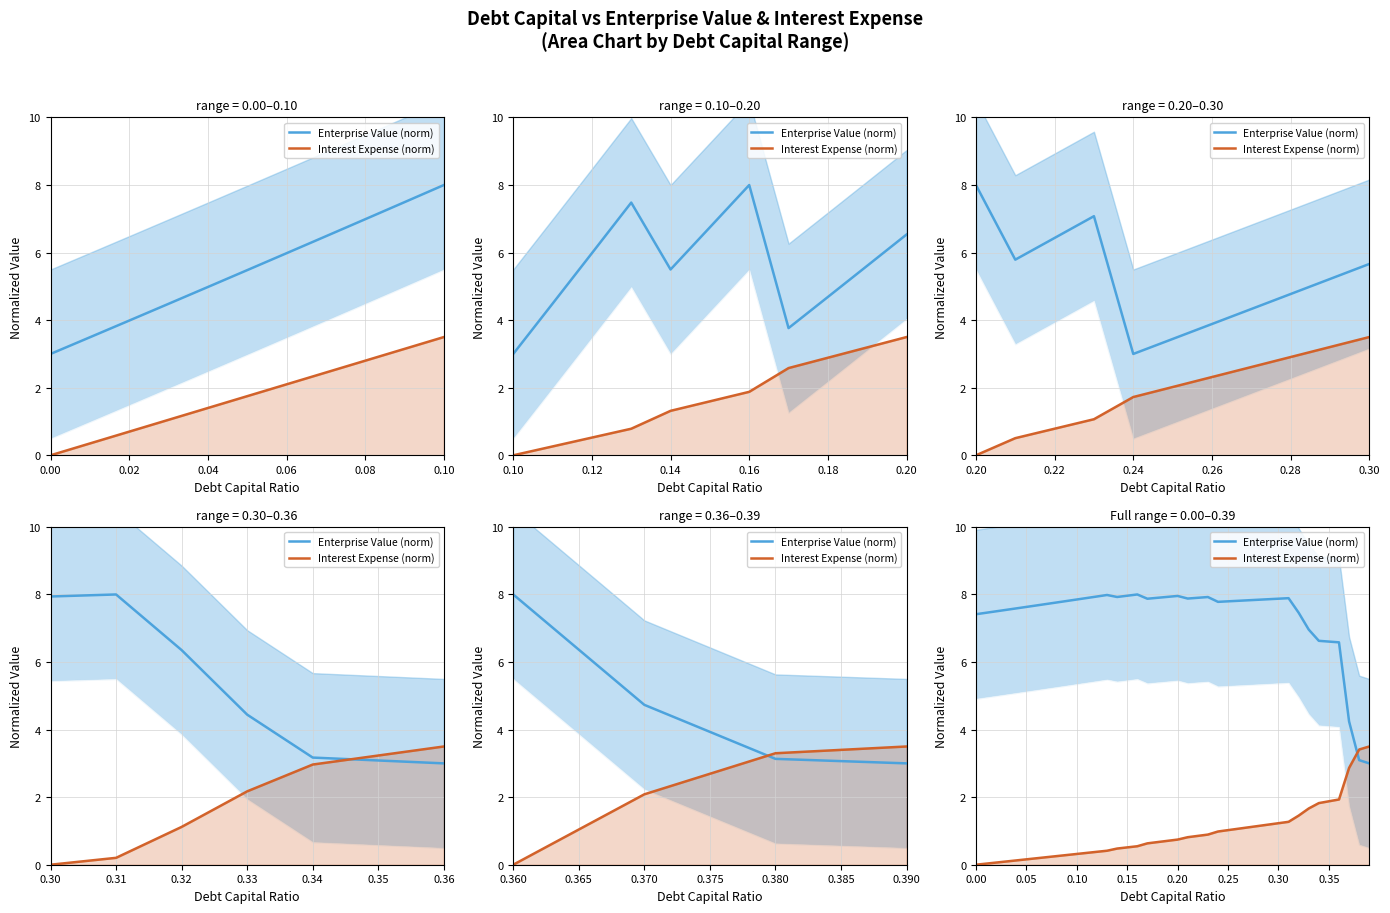

Which series has the largest total across all categories?

Enterprise Value (norm)